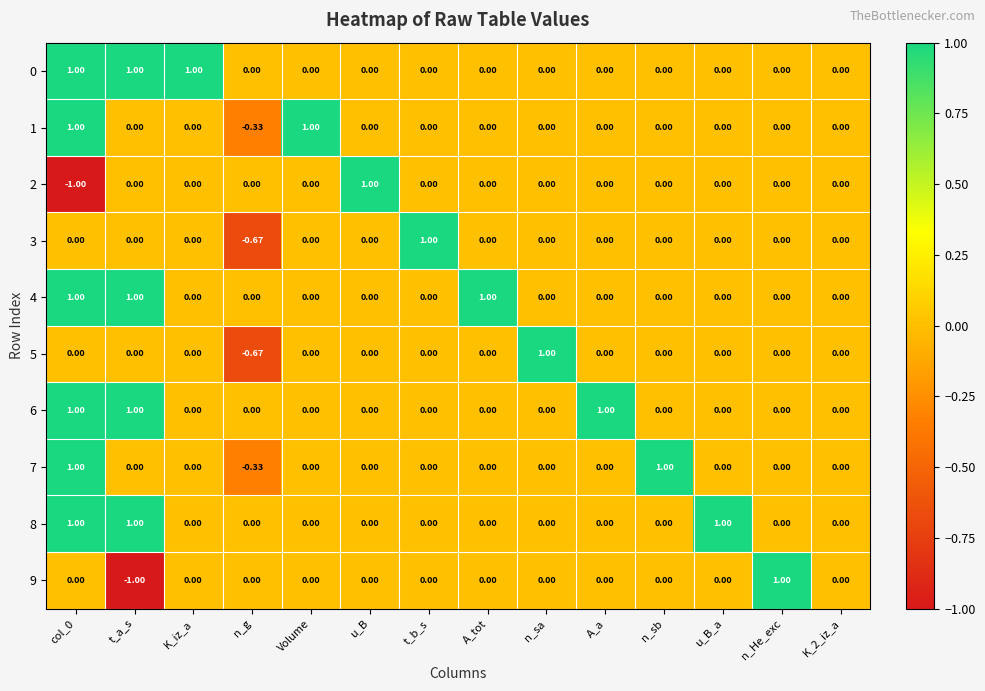

At which category does the chart reach its peak across all series?

col_0